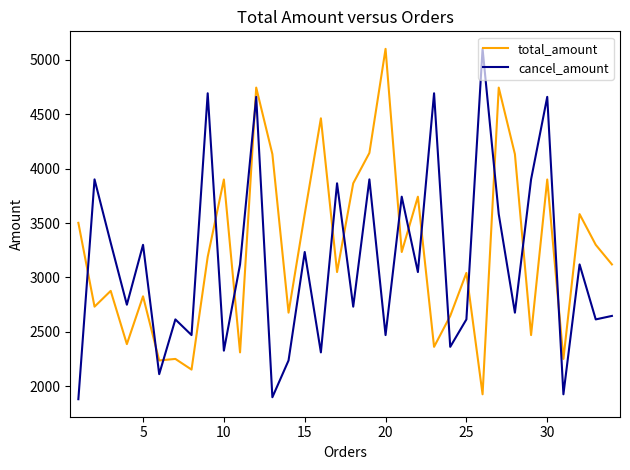

How many lines are shown in the chart?

2